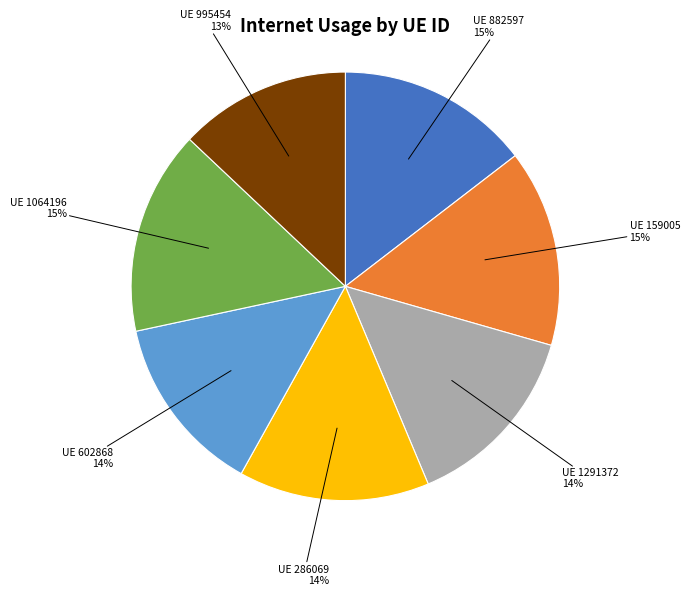

How many segments does this pie chart have?

7